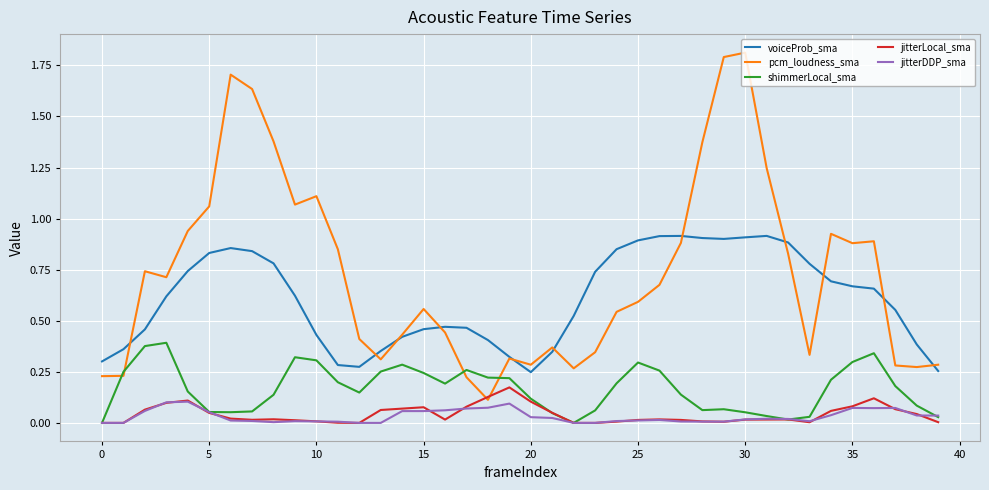

What is the maximum value for pcm_loudness_sma?

1.8